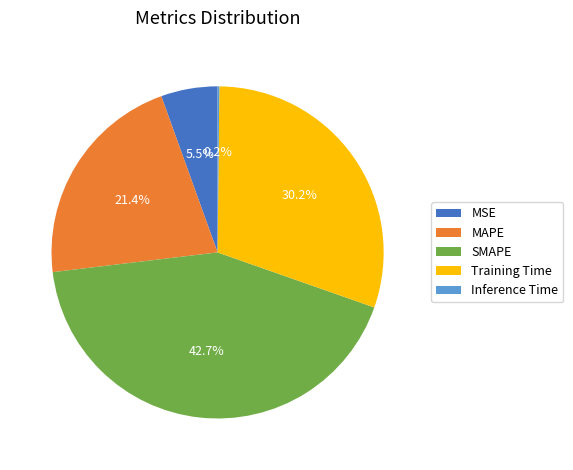

To the nearest percent, what is the combined percentage of MSE and MAPE?

27%